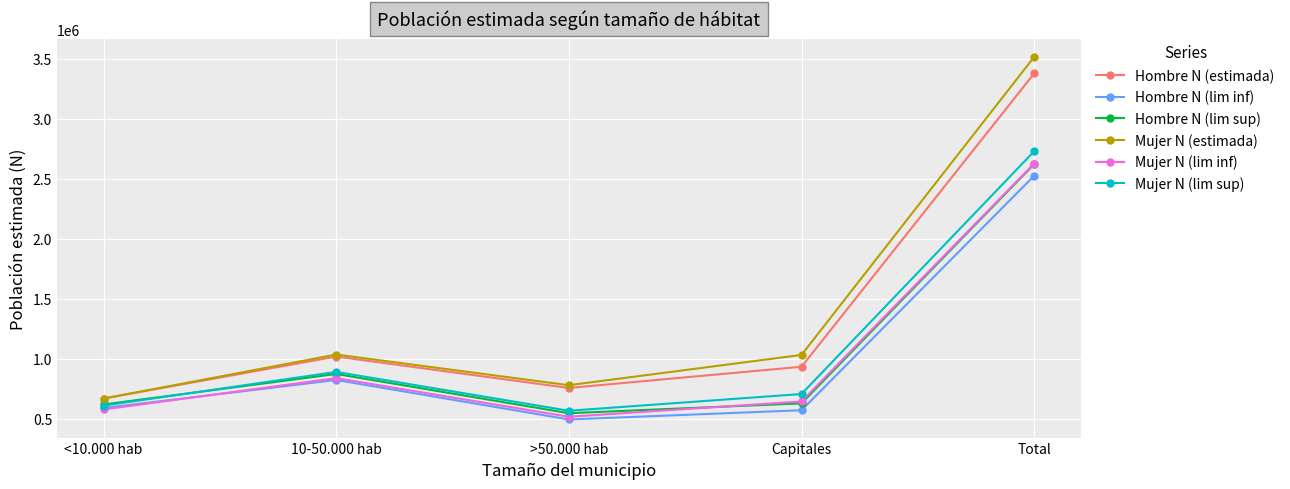

Where is the first local maximum for Mujer N (lim inf)?

10-50.000 hab